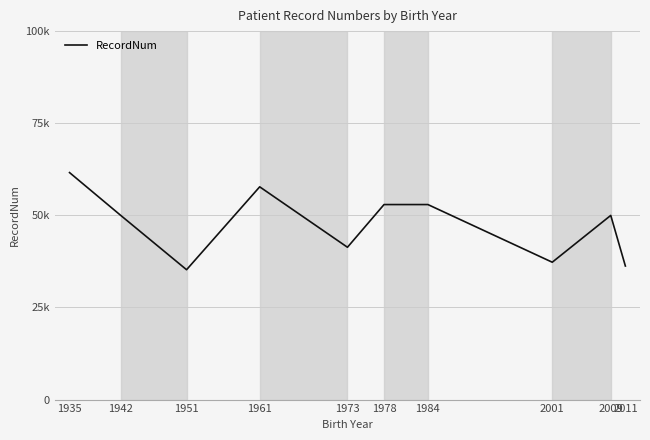

True or false: the data shows 49983 at 1942.

True